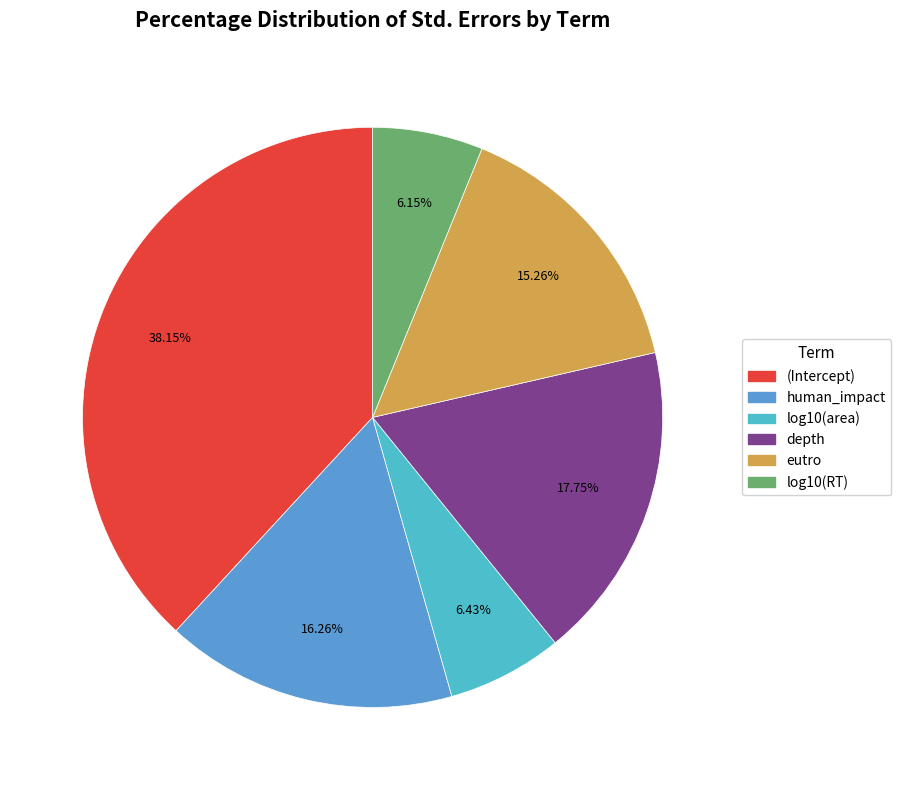

To the nearest percent, what percentage of the pie is (Intercept)?

38%